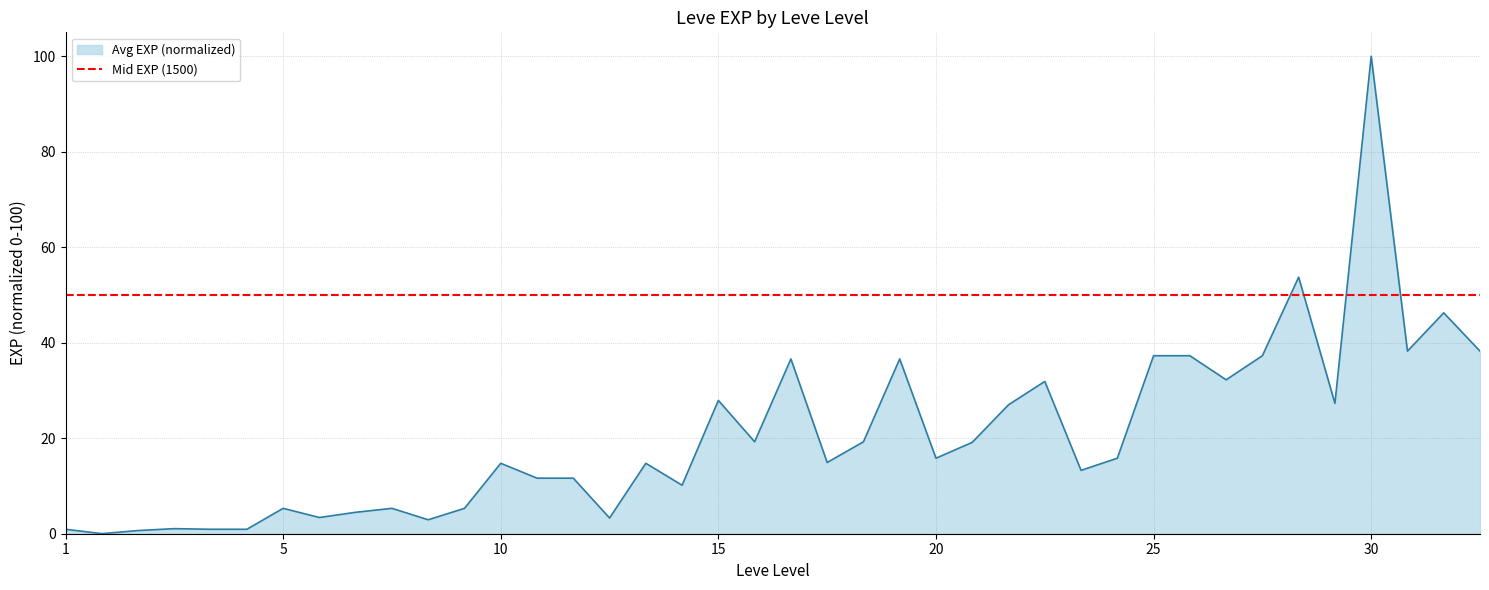

Reading left to right, extract all data points from this chart.

1=0.9	1=0.0	1=0.7	1=1.1	1=0.9	1=0.9	5=5.3	5=3.4	5=4.5	5=5.3	5=2.9	5=5.3	10=14.7	10=11.6	10=11.6	10=3.3	10=14.7	10=10.2	15=27.9	15=19.3	15=36.6	15=14.9	15=19.3	15=36.6	20=15.8	20=19.1	20=27.0	20=31.9	20=13.3	20=15.8	25=37.3	25=37.3	25=32.2	25=37.3	25=53.7	25=27.3	30=100.0	30=38.2	30=46.3	30=38.2